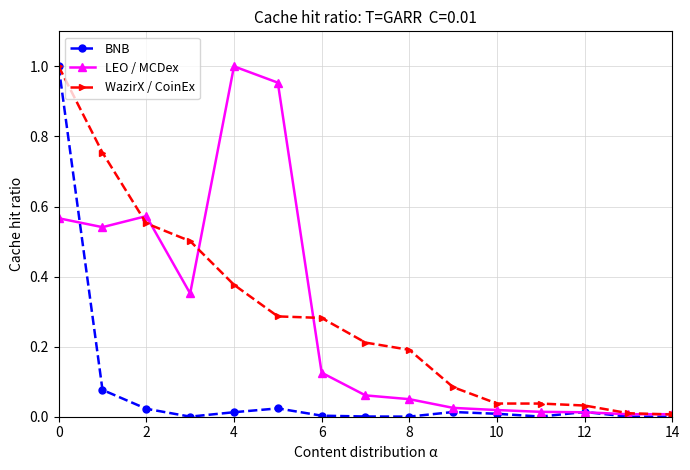

True or false: LEO / MCDex has more than 0 points higher than both neighbors.

True